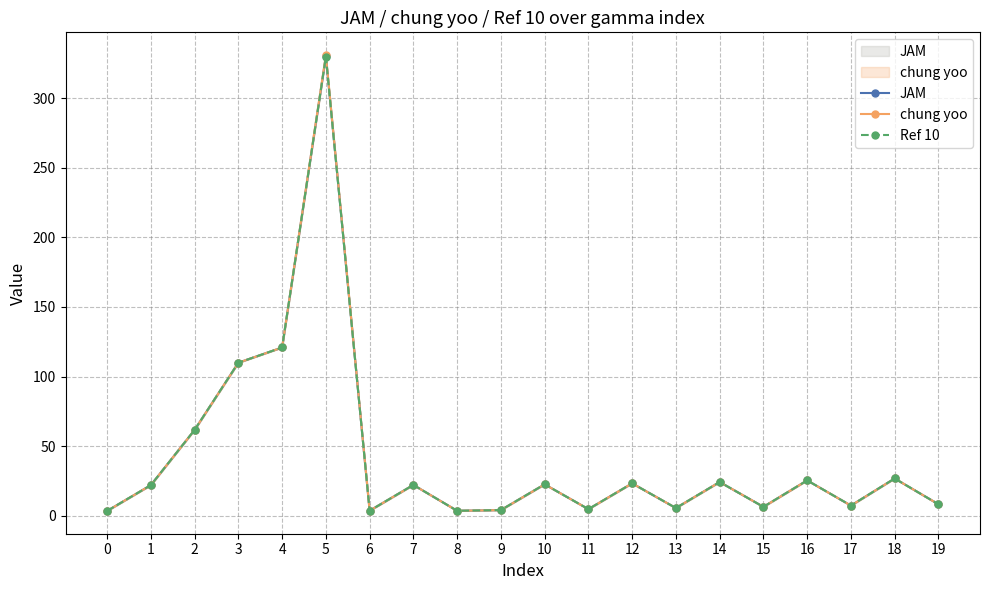

True or false: JAM has a value of 3.6 at 8.

True